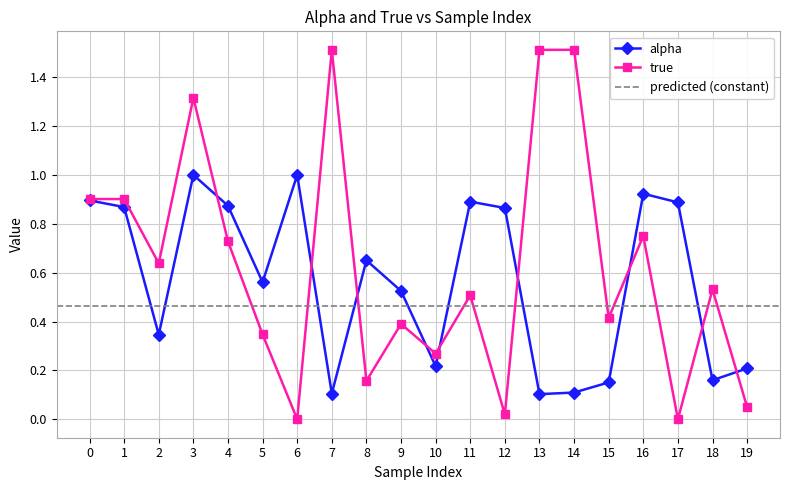

At which category does true reach its first local valley?

2